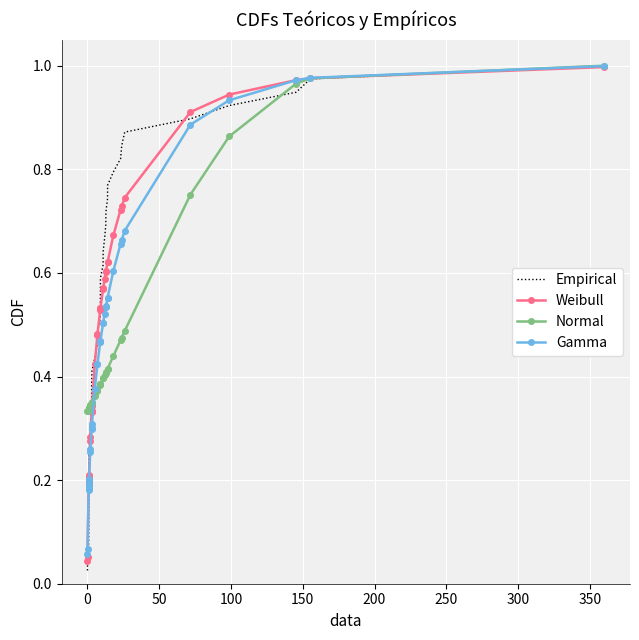

Which series has the largest range (max minus min)?

Empirical